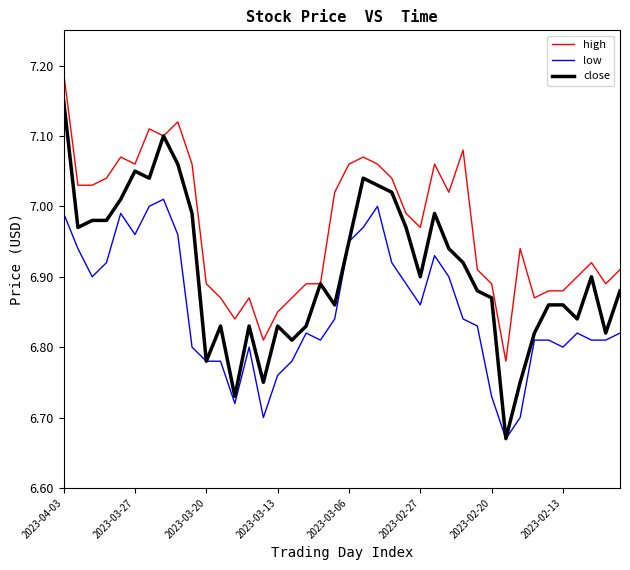

True or false: low and high intersect in this chart.

False